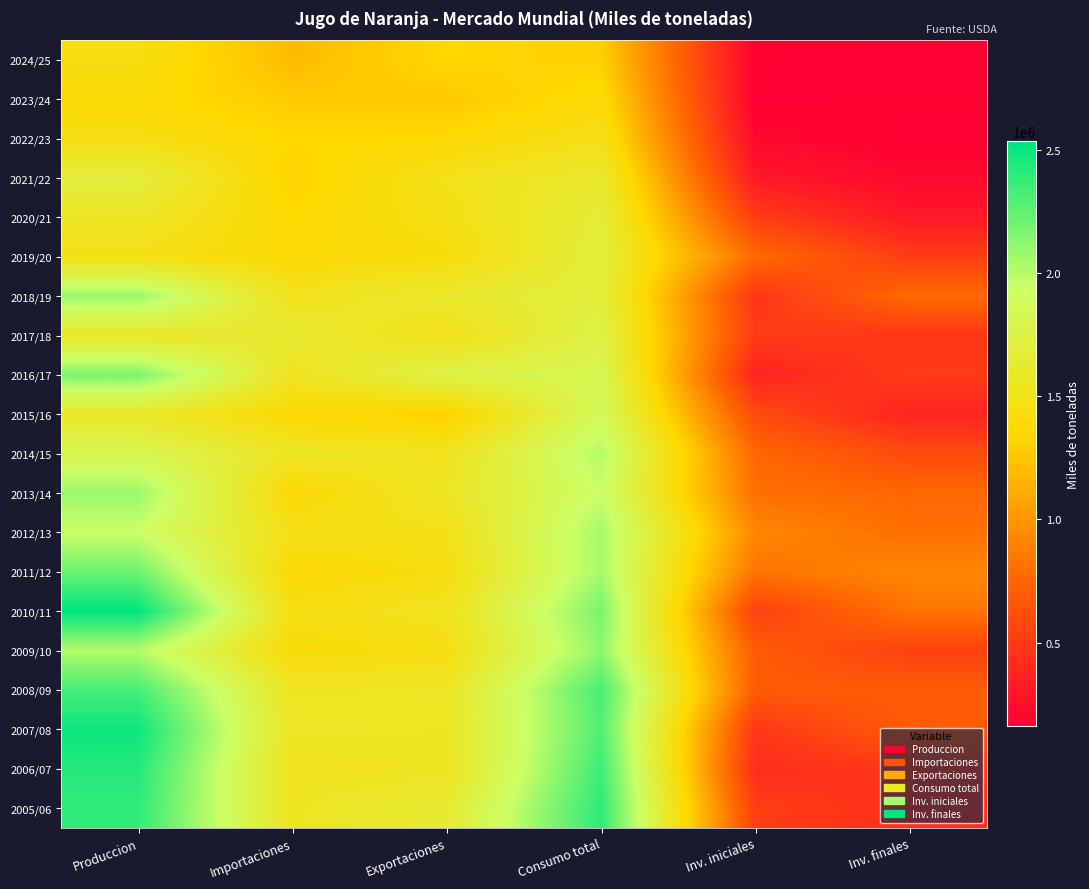

Reading right to left, transcribe all the data shown in this chart.

2024/25: Inv. finales=159953	Inv. iniciales=176123	Consumo total=1303954	Exportaciones=1347490	Importaciones=1196800	Produccion=1438474
2023/24: Inv. finales=176123	Inv. iniciales=169581	Consumo total=1388609	Exportaciones=1265788	Importaciones=1278451	Produccion=1382488
2022/23: Inv. finales=169581	Inv. iniciales=212875	Consumo total=1471786	Exportaciones=1364528	Importaciones=1348551	Produccion=1444469
2021/22: Inv. finales=212875	Inv. iniciales=307737	Consumo total=1605843	Exportaciones=1494411	Importaciones=1317015	Produccion=1688377
2020/21: Inv. finales=307737	Inv. iniciales=515084	Consumo total=1660233	Exportaciones=1462652	Importaciones=1356380	Produccion=1559158
2019/20: Inv. finales=515084	Inv. iniciales=775762	Consumo total=1688944	Exportaciones=1420538	Importaciones=1379265	Produccion=1469539
2018/19: Inv. finales=775762	Inv. iniciales=476584	Consumo total=1688567	Exportaciones=1608244	Importaciones=1506613	Produccion=2089376
2017/18: Inv. finales=476584	Inv. iniciales=507178	Consumo total=1748185	Exportaciones=1489667	Importaciones=1628498	Produccion=1578760
2016/17: Inv. finales=507178	Inv. iniciales=374047	Consumo total=1817596	Exportaciones=1747050	Importaciones=1525342	Produccion=2172435
2015/16: Inv. finales=374047	Inv. iniciales=593109	Consumo total=1863893	Exportaciones=1309738	Importaciones=1374276	Produccion=1580293
2014/15: Inv. finales=593109	Inv. iniciales=764061	Consumo total=2016584	Exportaciones=1518293	Importaciones=1550305	Produccion=1813620
2013/14: Inv. finales=764061	Inv. iniciales=803615	Consumo total=1941624	Exportaciones=1556907	Importaciones=1376992	Produccion=2081985
2012/13: Inv. finales=803615	Inv. iniciales=926433	Consumo total=2056638	Exportaciones=1477797	Importaciones=1476861	Produccion=1934756
2011/12: Inv. finales=926433	Inv. iniciales=827354	Consumo total=2047805	Exportaciones=1441137	Importaciones=1372754	Produccion=2215267
2010/11: Inv. finales=827354	Inv. iniciales=533697	Consumo total=2177878	Exportaciones=1517708	Importaciones=1454781	Produccion=2534462
2009/10: Inv. finales=533697	Inv. iniciales=695594	Consumo total=2118777	Exportaciones=1448947	Importaciones=1398748	Produccion=2007079
2008/09: Inv. finales=695594	Inv. iniciales=695472	Consumo total=2321465	Exportaciones=1557938	Importaciones=1549112	Produccion=2330413
2007/08: Inv. finales=695472	Inv. iniciales=485784	Consumo total=2293896	Exportaciones=1552776	Importaciones=1559697	Produccion=2496663
2006/07: Inv. finales=485784	Inv. iniciales=426613	Consumo total=2351464	Exportaciones=1536836	Importaciones=1519255	Produccion=2428216
2005/06: Inv. finales=426613	Inv. iniciales=525020	Consumo total=2396403	Exportaciones=1640893	Importaciones=1544084	Produccion=2394805